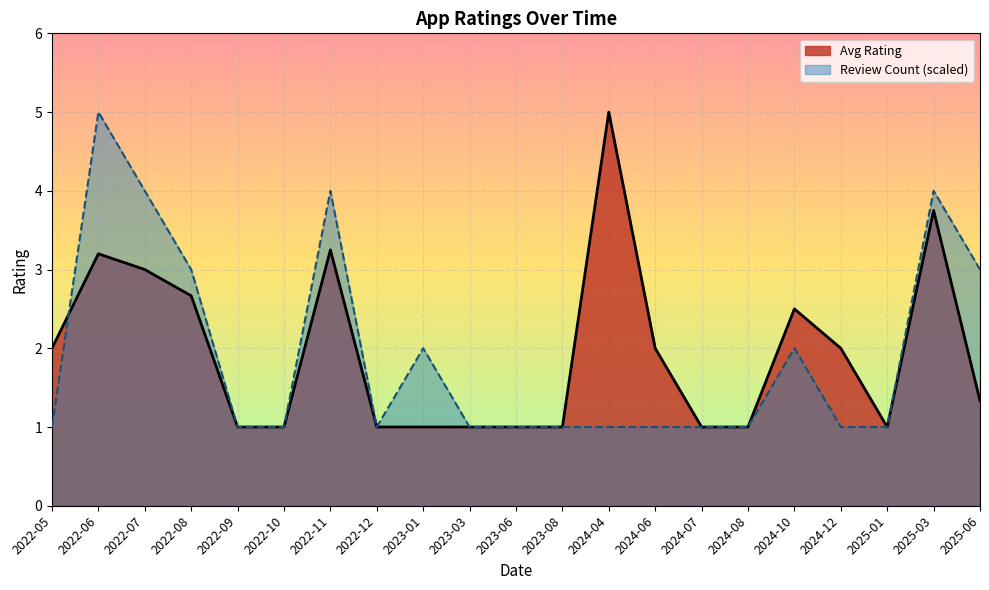

What is the smallest value displayed?

1.0